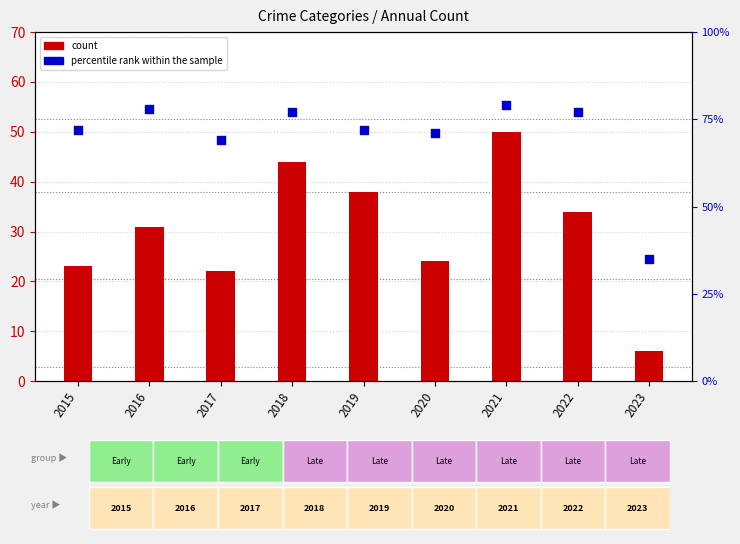

What are all the series names shown in the legend?

count, percentile rank within the sample